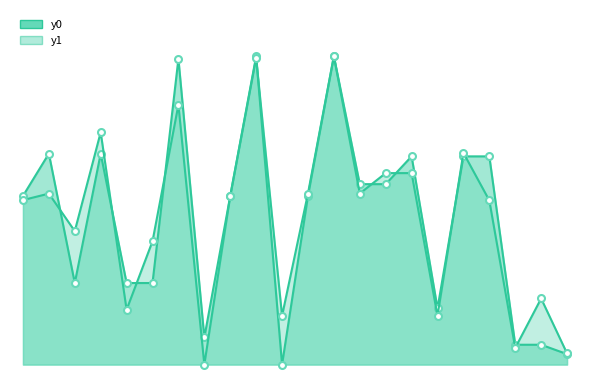

Which series changed the most between 10 and 13?

y0